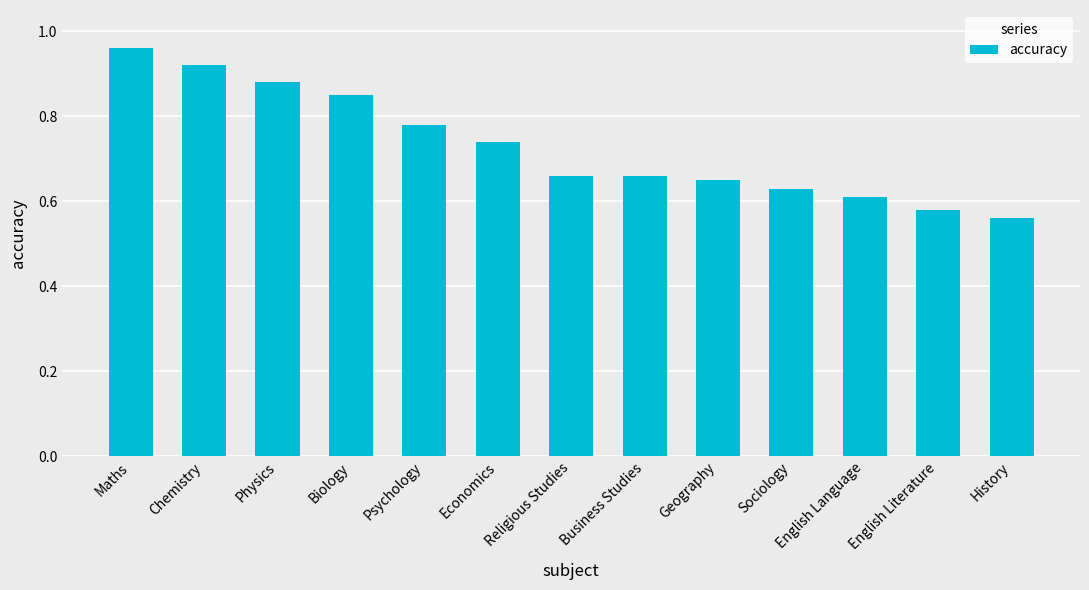

What is the difference between the second highest and minimum values?

0.4